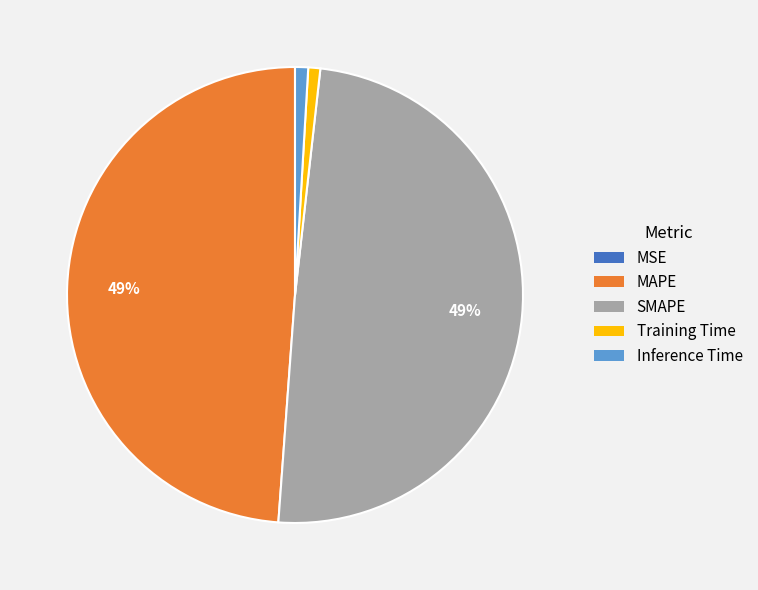

To the nearest percent, what is the difference between the largest and smallest slice percentages?

49%